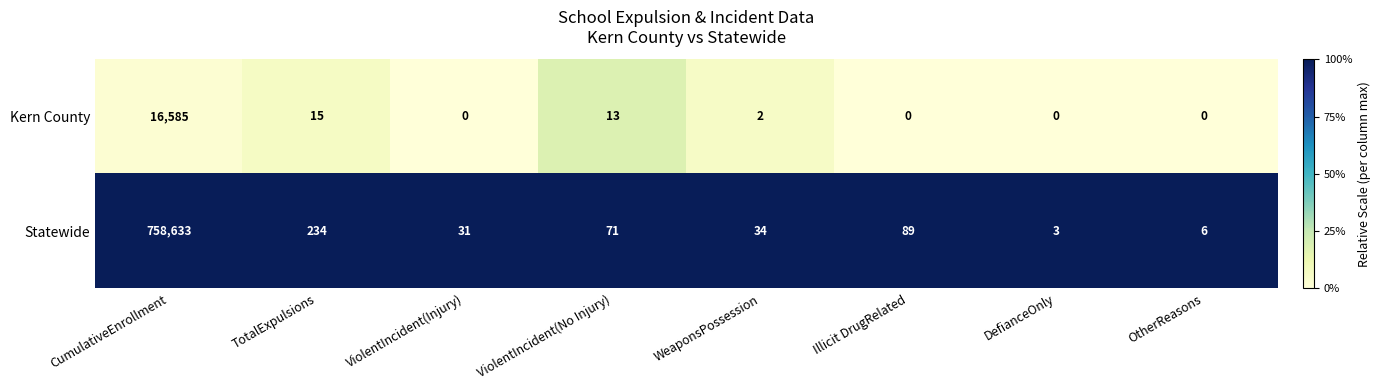

Where is Kern County nearest to the value 8292?

TotalExpulsions